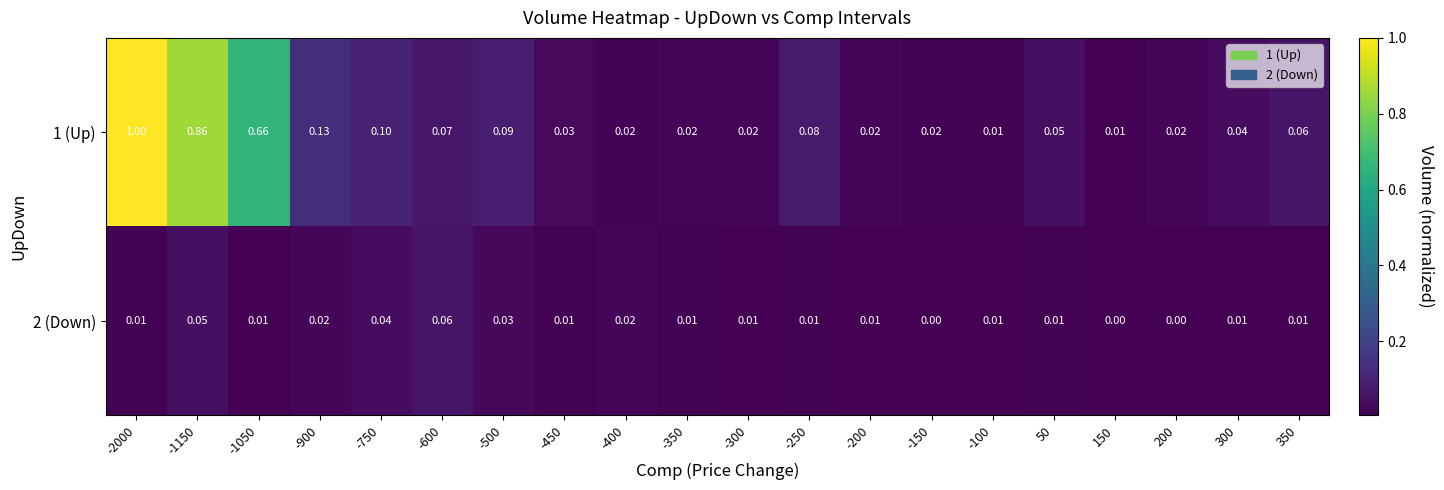

How many distinct data groups are displayed?

2